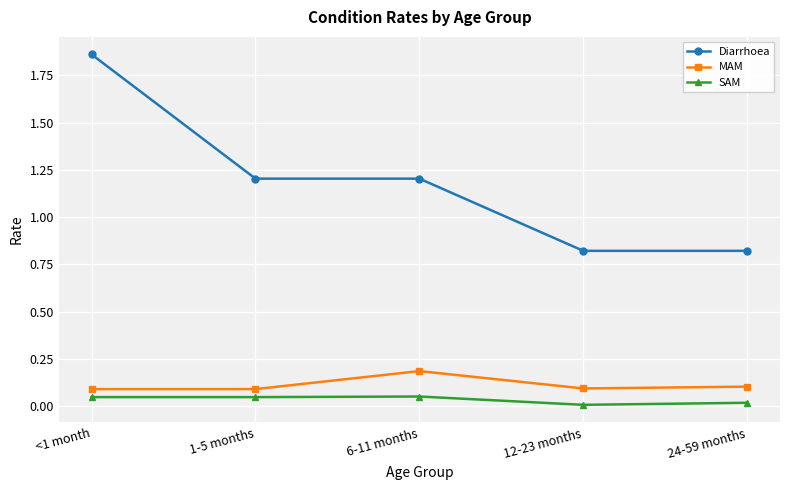

List the series in order of their peak value, highest first.

Diarrhoea, MAM, SAM